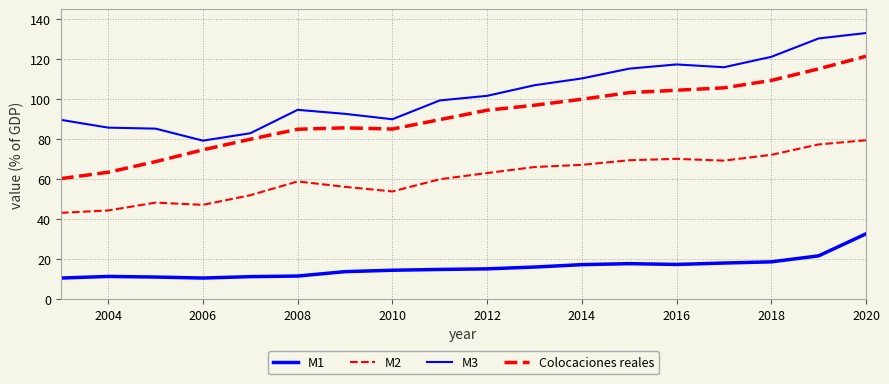

At how many categories does at least one series exceed 28?

18